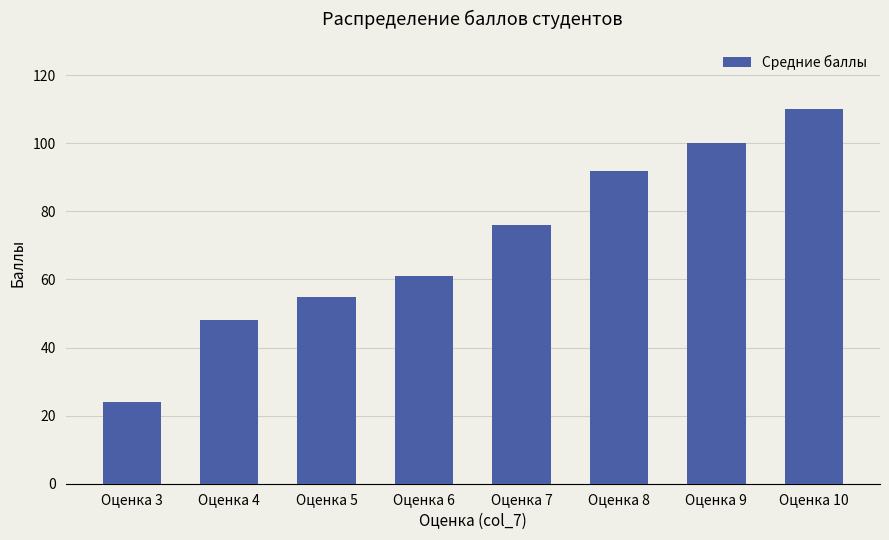

What is the change in value from Оценка 8 to Оценка 10?

+18